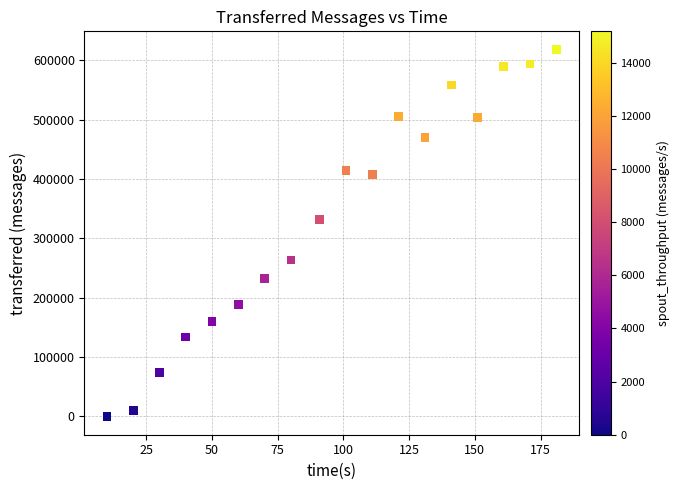

What is the range of Y values (max minus min)?

617660